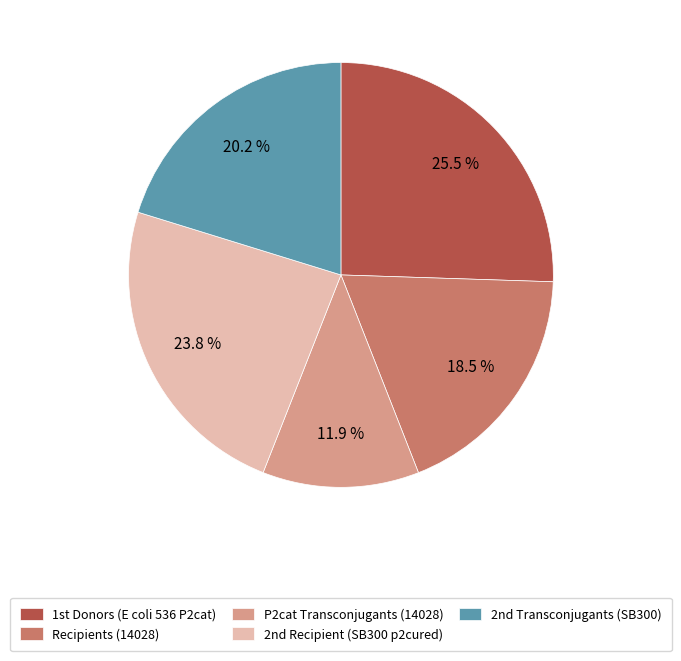

What is the smallest slice in the pie chart?

P2cat Transconjugants (14028)